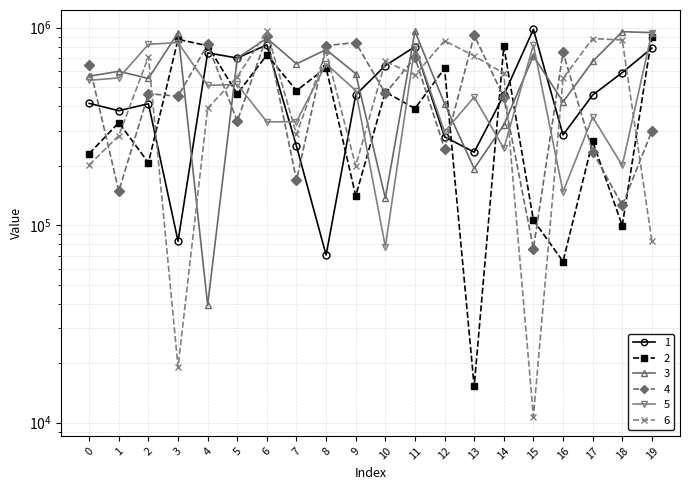

At which category does the chart reach its minimum across all series?

15